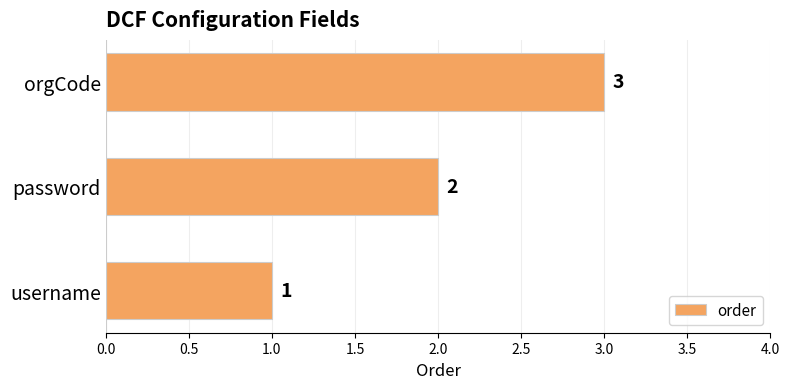

At which category does the chart reach its peak across all series?

orgCode